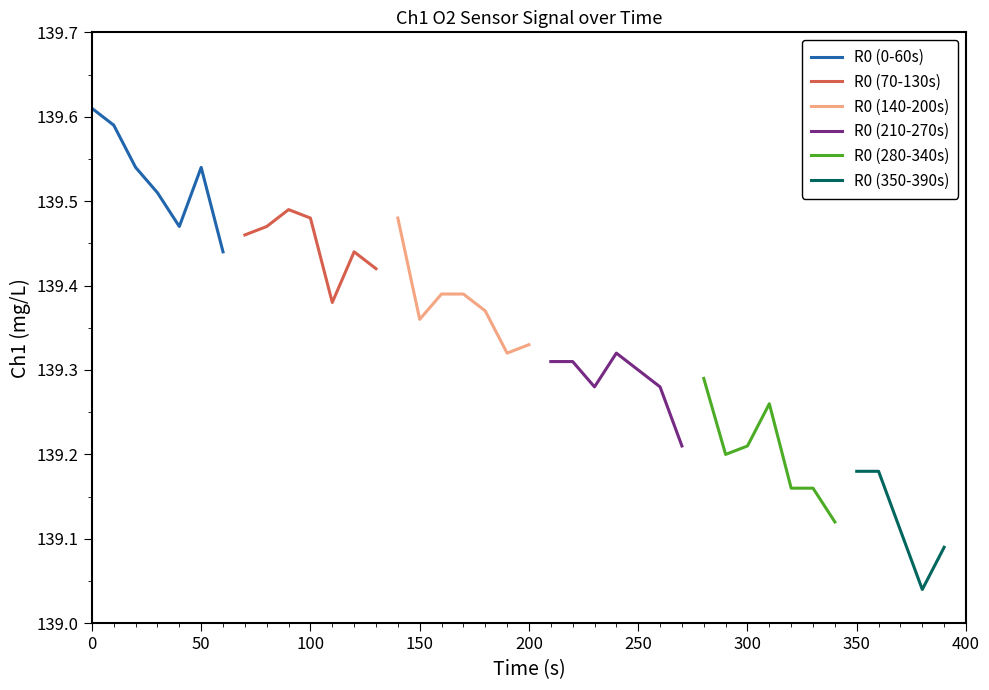

Is it true that R0 (0-60s) equals 72.0 at 50?

False